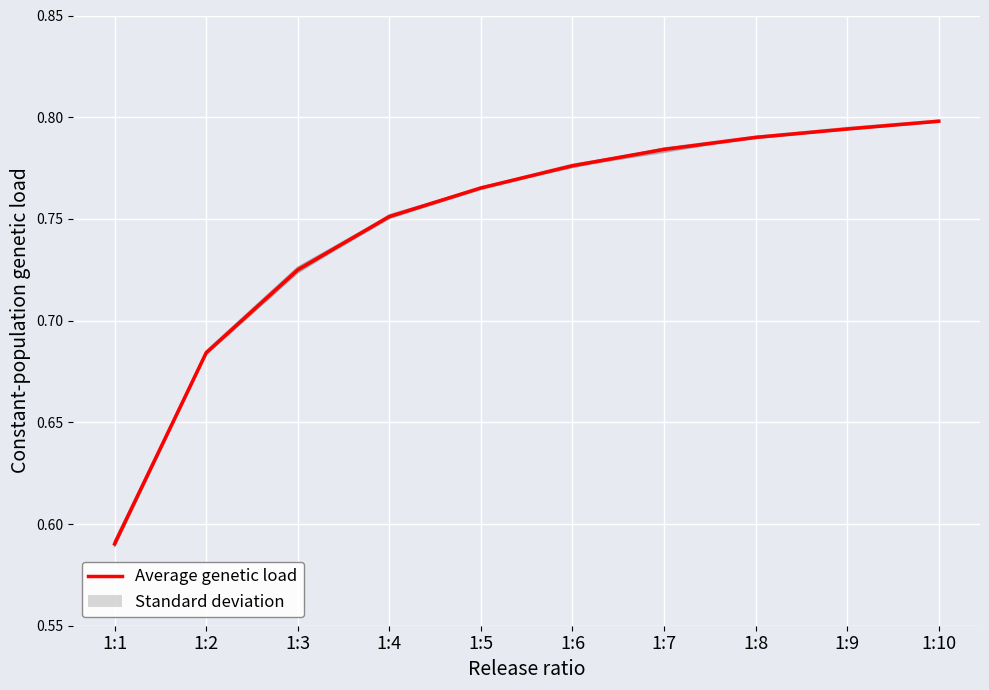

What is the approximate value of run4 at 1:10?

0.8